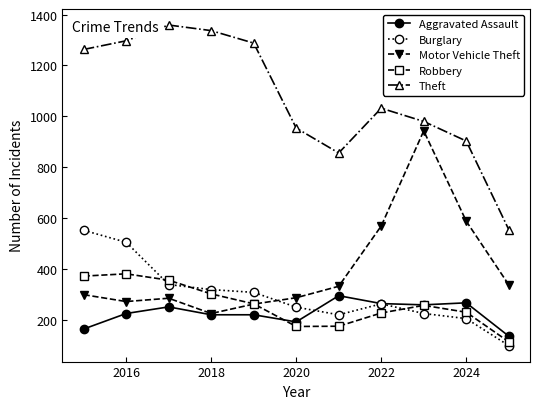

How many interior local valleys does the Theft series have?

1